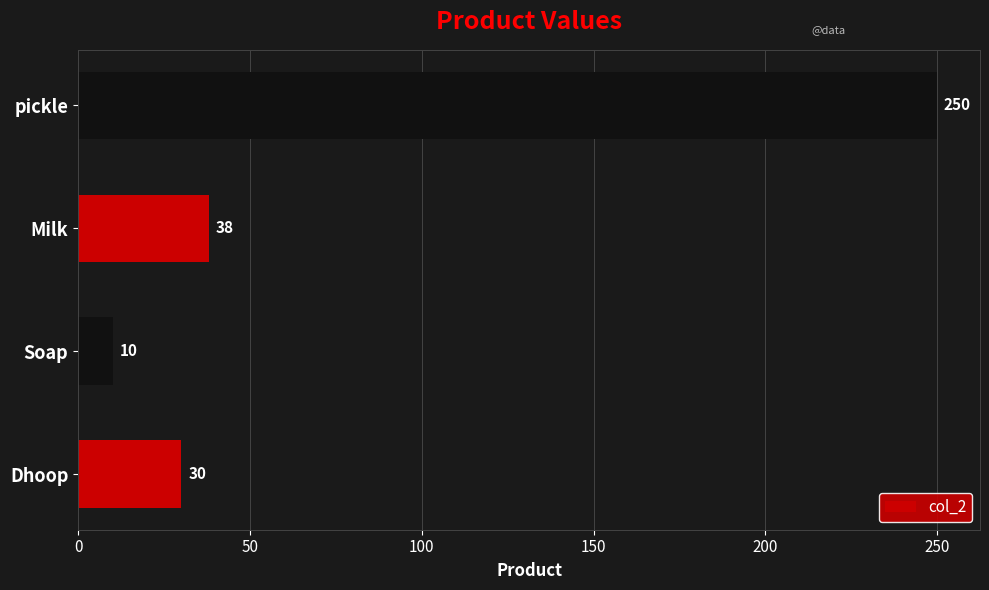

At which label is the value closest to 130?

Milk